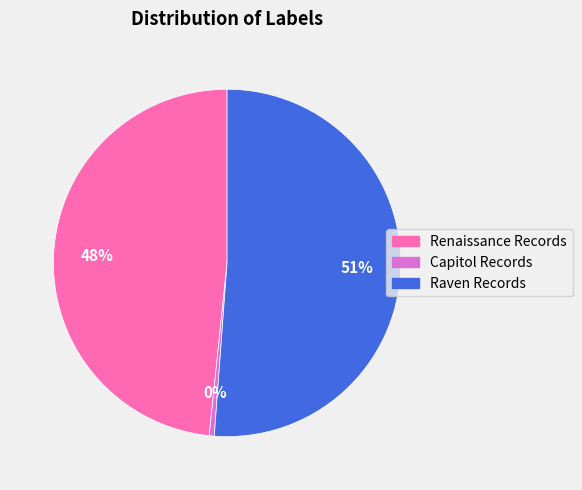

What percentage is the Renaissance Records slice, to the nearest percent?

48%